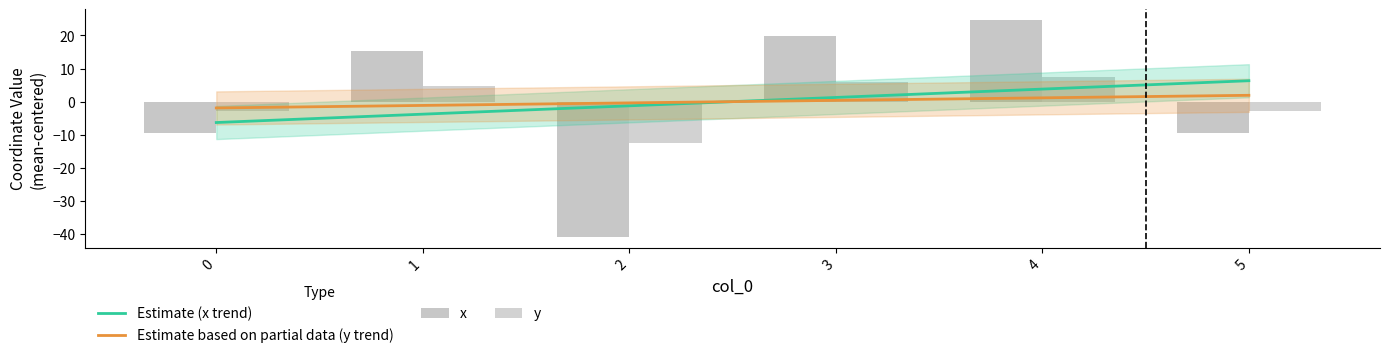

Which series changed the most between 1 and 5?

x